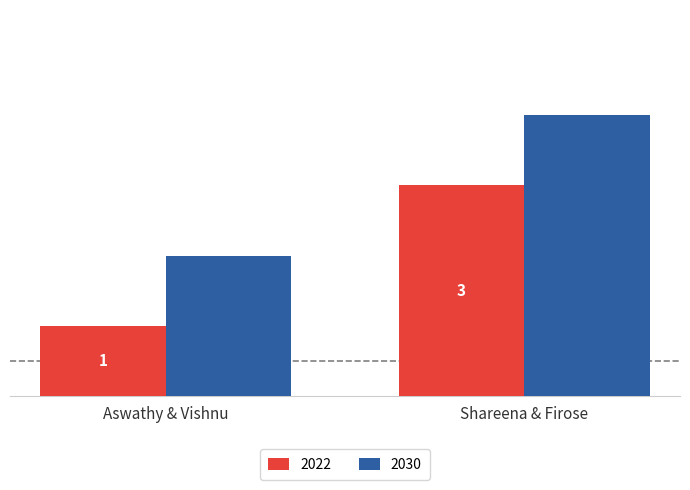

List the series in order of their peak value, lowest first.

2022, 2030